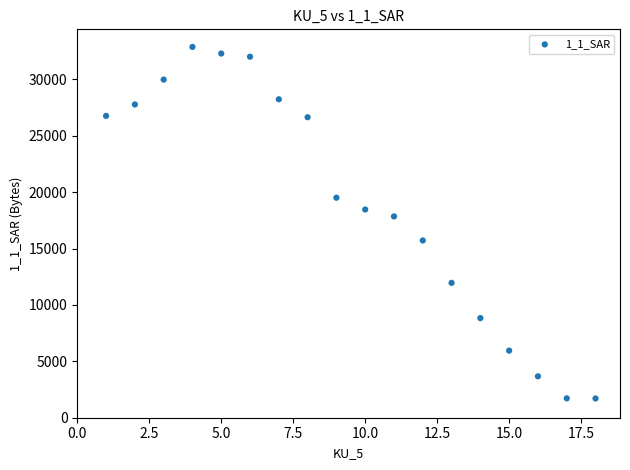

What is the range of X values (max minus min)?

17